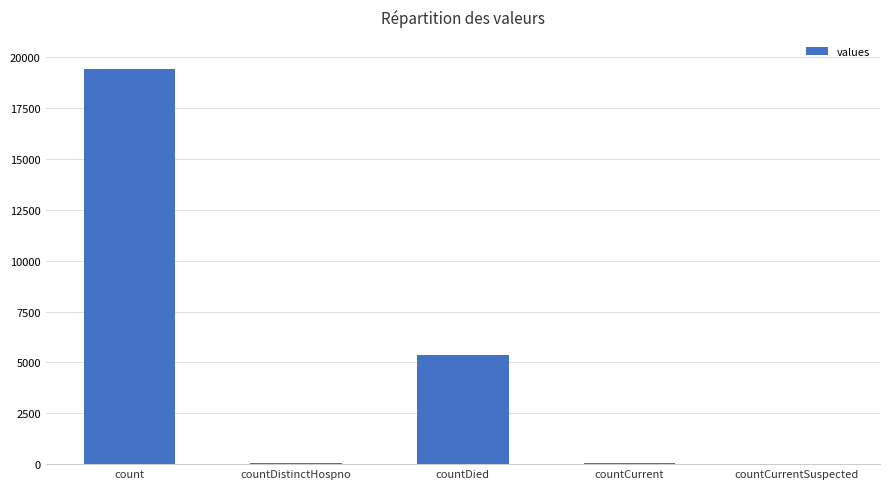

What is the sum of all values?

24875